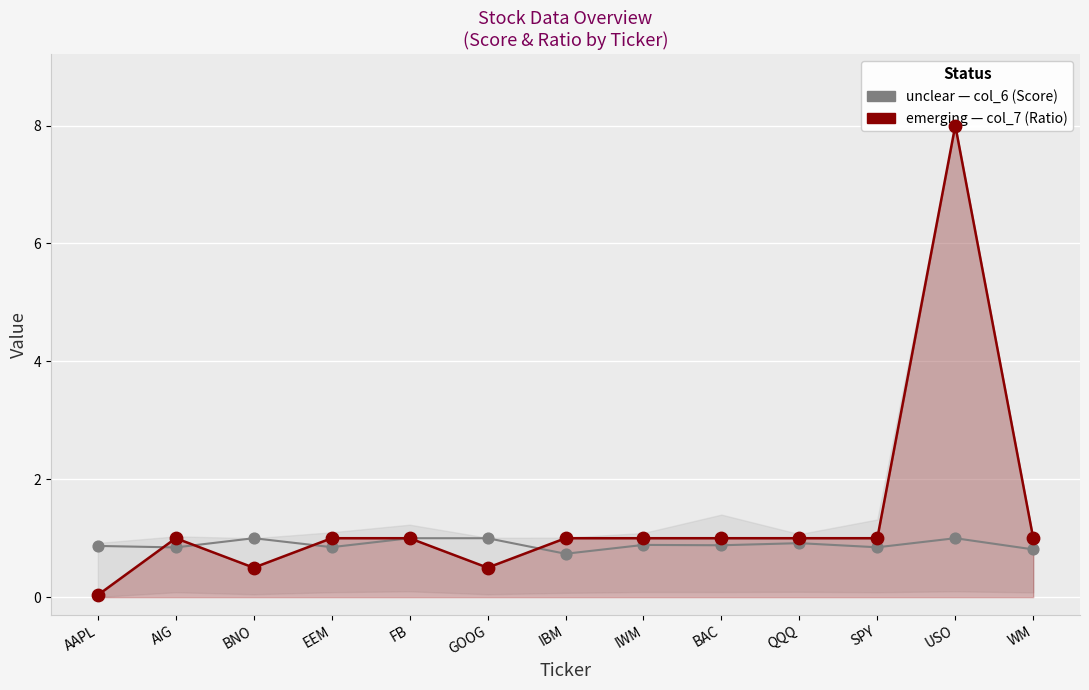

What is the total value across all series at WM?

1.8